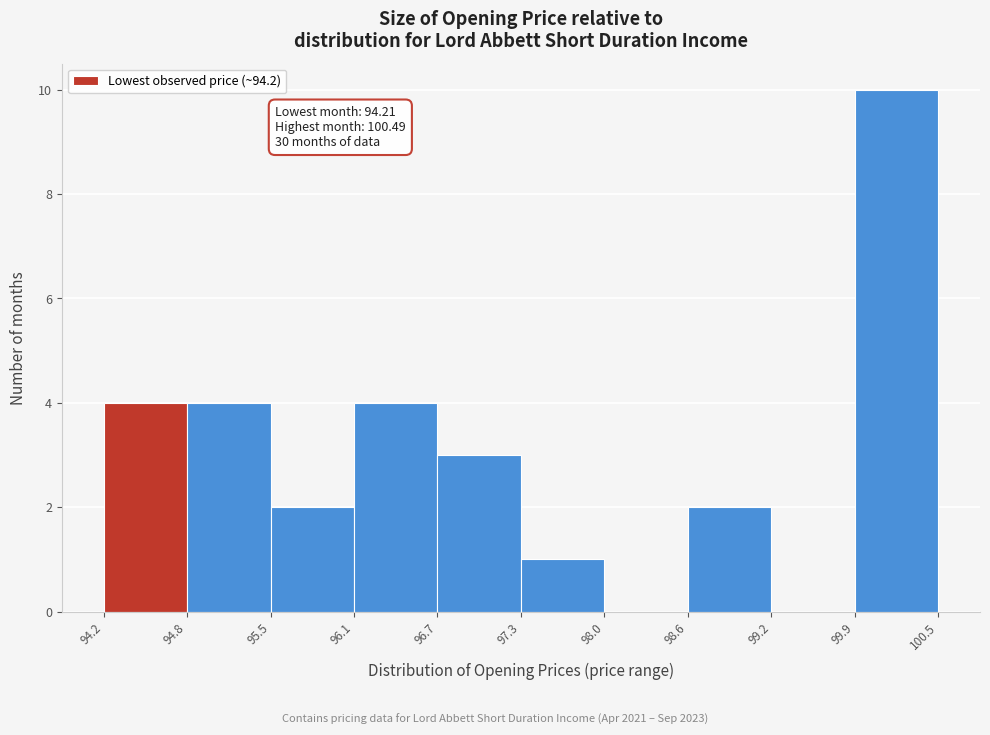

Which range on the x-axis has the tallest bar?

99.9 to 100.5